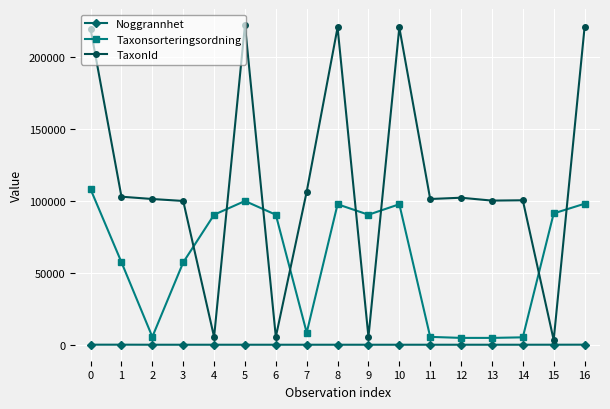

True or false: Noggrannhet and Taxonsorteringsordning cross at least once.

False